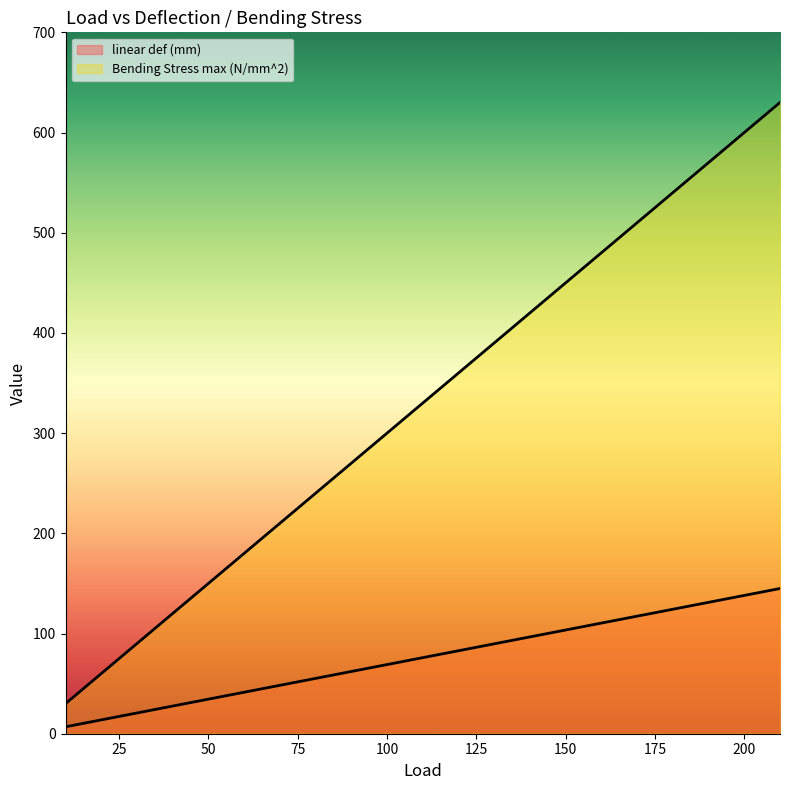

Reading left to right, what are all the values shown in this chart?

linear def (mm): 10=6.9	20=13.8	30=20.7	40=27.6	50=34.5	60=41.4	70=48.3	80=55.2	90=62.1	100=69.0	110=75.9	120=82.8	130=89.7	140=96.6	150=103.5	160=110.4	170=117.3	180=124.2	190=131.1	200=138.0	210=144.9
Bending Stress max (N/mm^2): 10=30.0	20=60.0	30=90.0	40=120.0	50=150.0	60=180.0	70=210.0	80=240.0	90=270.0	100=300.0	110=330.0	120=360.0	130=390.0	140=420.0	150=450.0	160=480.0	170=510.0	180=540.0	190=570.0	200=600.0	210=630.0